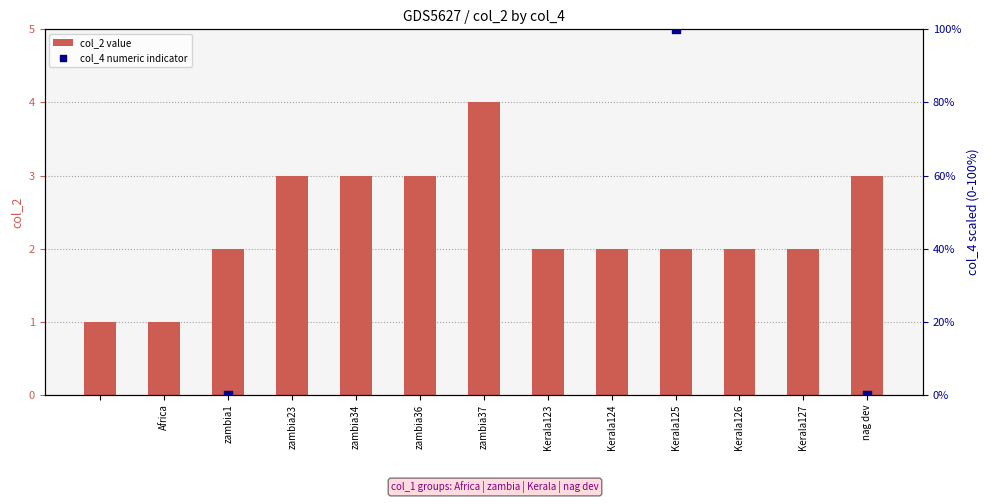

Which series contains the lowest Y value?

col_2 value